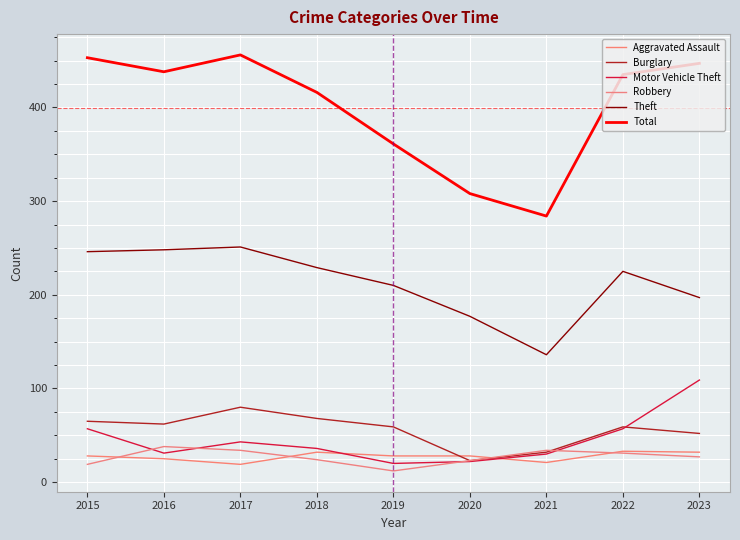

What is the difference between the highest and lowest values at 2023?

420